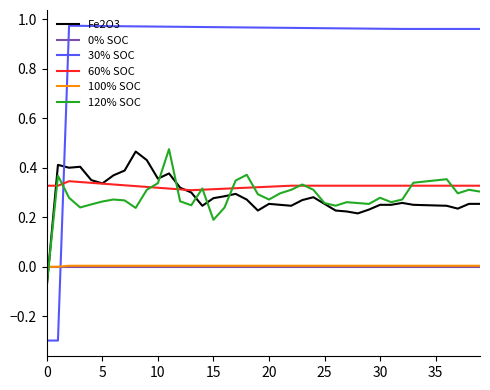

What is the sum of all 100% SOC values?

0.1